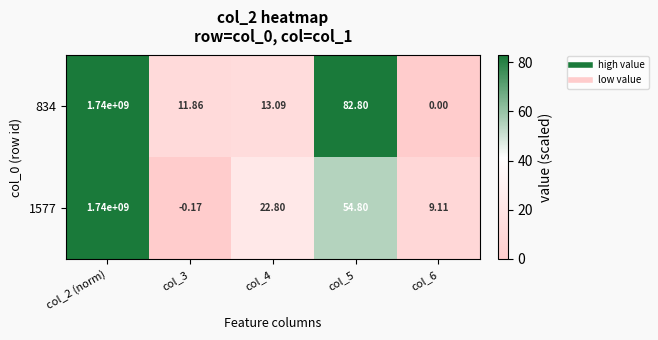

Rank the series by their average value, from lowest to highest.

1577, 834